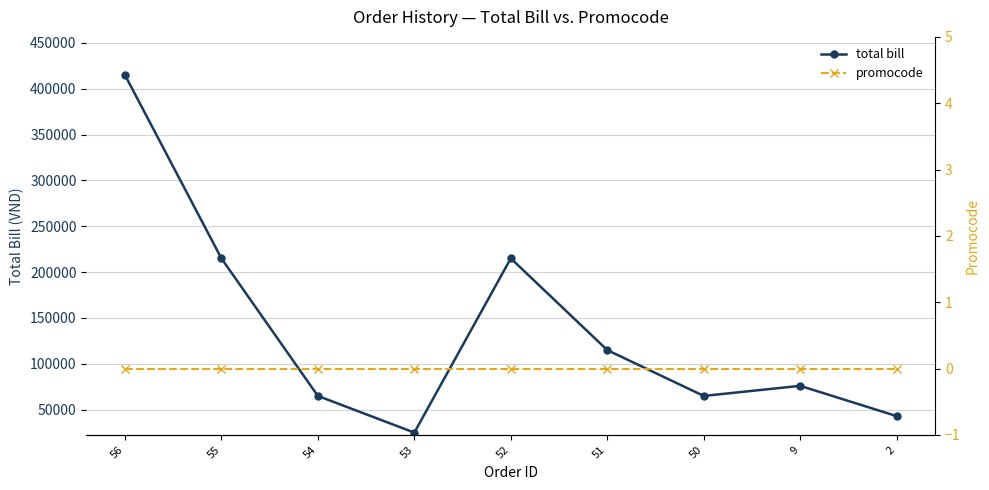

Where is the first local minimum for total bill?

53